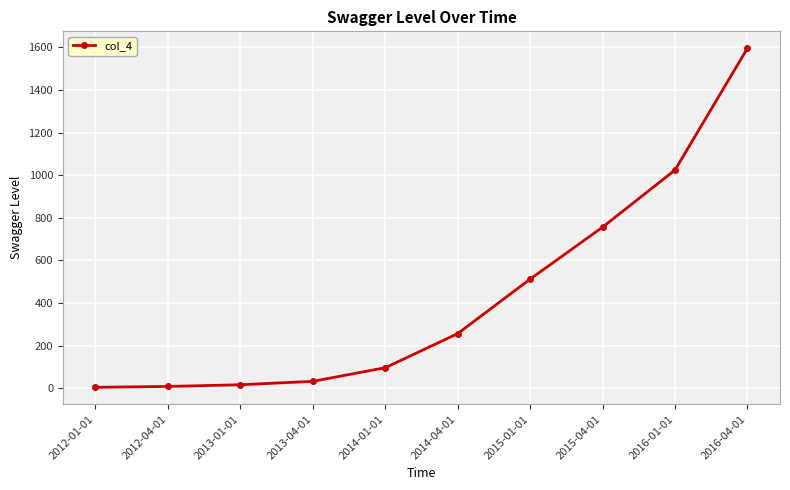

Which has a higher value, 2012-01-01 or 2014-01-01?

2014-01-01